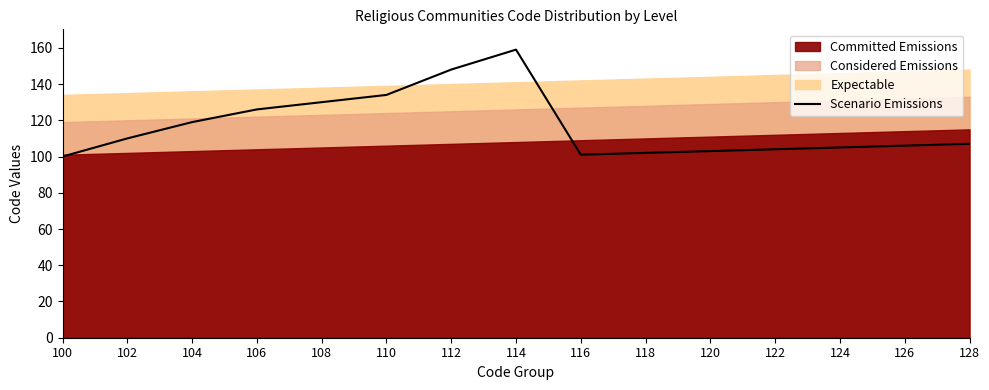

How many points are higher than both their immediate neighbors (excluding endpoints)?

1